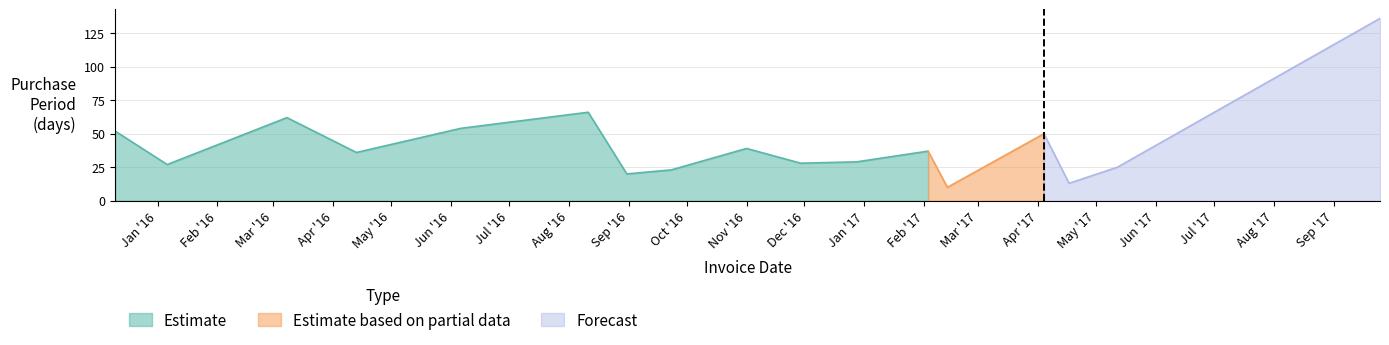

What is the smallest value displayed?

10